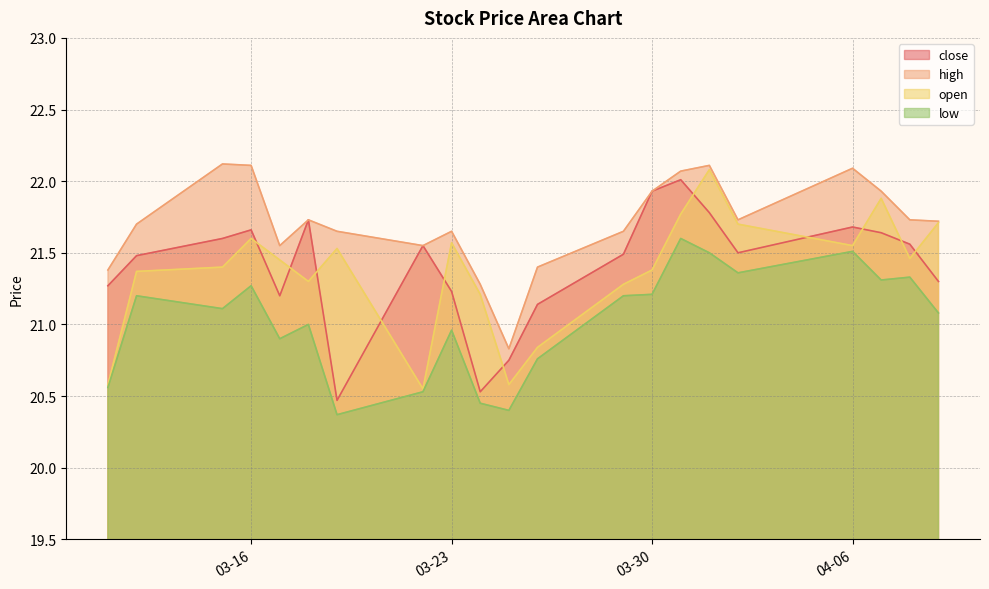

Which has a higher value, 2021-04-01 or 2021-03-15?

2021-04-01